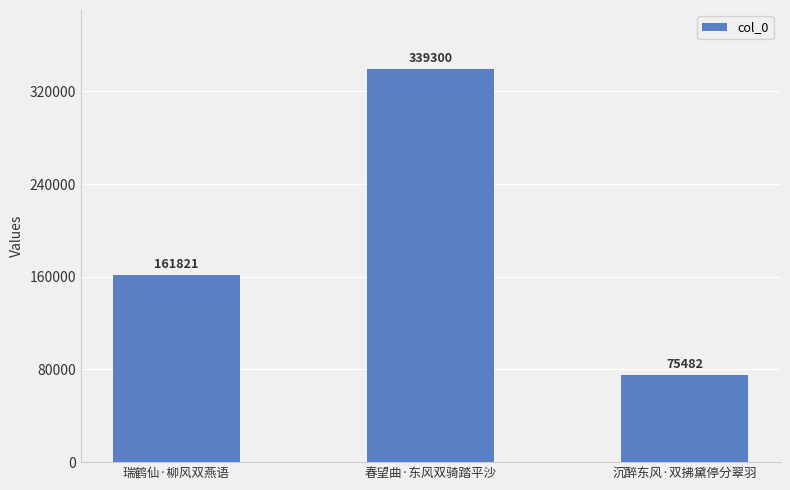

Reading left to right, list all the values displayed in this chart.

161821	339300	75482